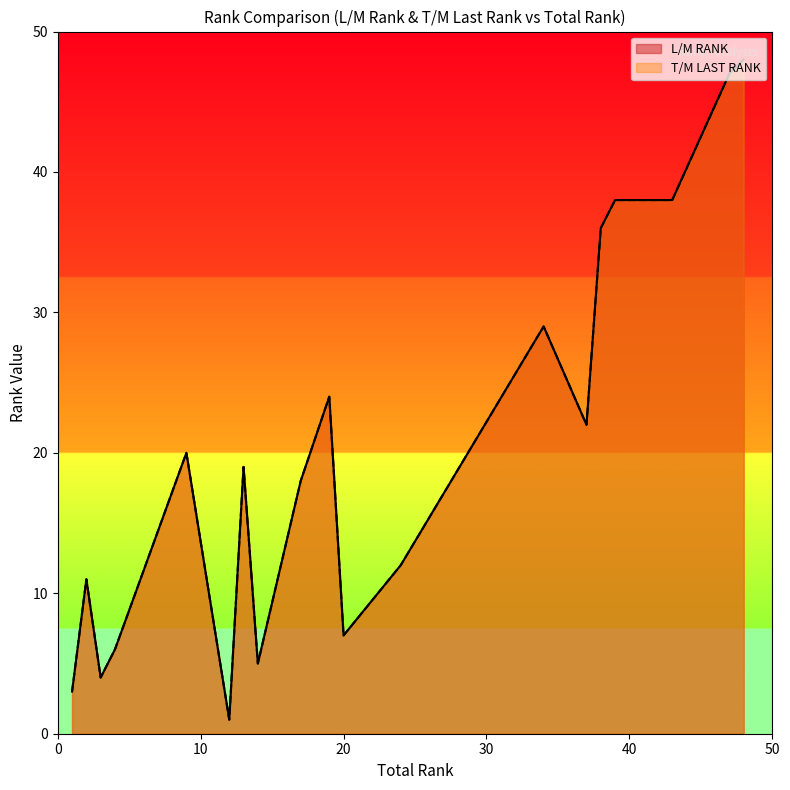

Reading right to left, transcribe all the data shown in this chart.

L/M RANK: James Rundle-Jones=6	James Hodge-Brooks=38	James Hickman=48	Jason Bligh=38	George Norris=7	Gary Mounce=36	Edward Shanley=3	David Mahon=47	Darren Hatfield=24	Craig Dolan=5	Connor Miles=22	Christopher Scourfield=11	Cameron Gill=12	Callum Evans=4	Byron Claridge=18	Brendon Kilcullen=38	Bradley Turnstill=20	Antun Vidakovic=19	Alex Nita=29	Adrian Lutic=1
T/M LAST RANK: James Rundle-Jones=6	James Hodge-Brooks=38	James Hickman=48	Jason Bligh=38	George Norris=7	Gary Mounce=36	Edward Shanley=3	David Mahon=47	Darren Hatfield=24	Craig Dolan=5	Connor Miles=22	Christopher Scourfield=11	Cameron Gill=12	Callum Evans=4	Byron Claridge=18	Brendon Kilcullen=38	Bradley Turnstill=20	Antun Vidakovic=19	Alex Nita=29	Adrian Lutic=1
TOTAL RANK: James Rundle-Jones=4	James Hodge-Brooks=39	James Hickman=48	Jason Bligh=42	George Norris=20	Gary Mounce=38	Edward Shanley=1	David Mahon=47	Darren Hatfield=19	Craig Dolan=14	Connor Miles=37	Christopher Scourfield=2	Cameron Gill=24	Callum Evans=3	Byron Claridge=17	Brendon Kilcullen=43	Bradley Turnstill=9	Antun Vidakovic=13	Alex Nita=34	Adrian Lutic=12